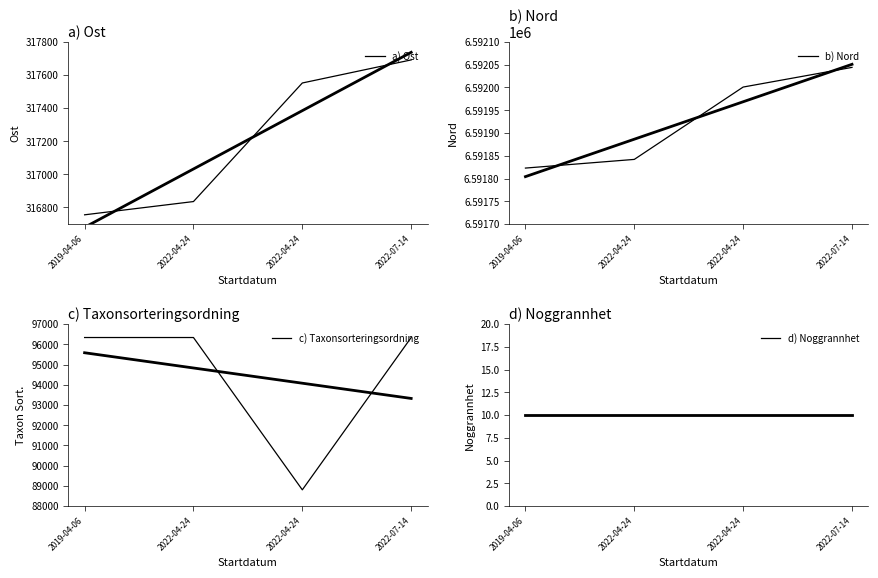

True or false: a) Ost and b) Nord intersect in this chart.

False